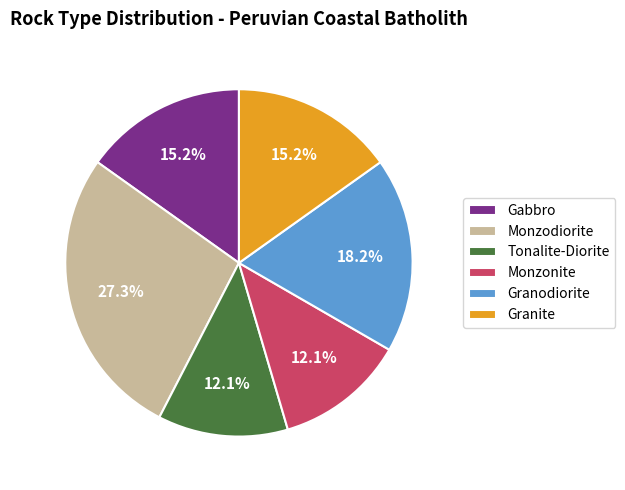

To the nearest percent, what is the combined percentage of Granodiorite and Granite?

33%